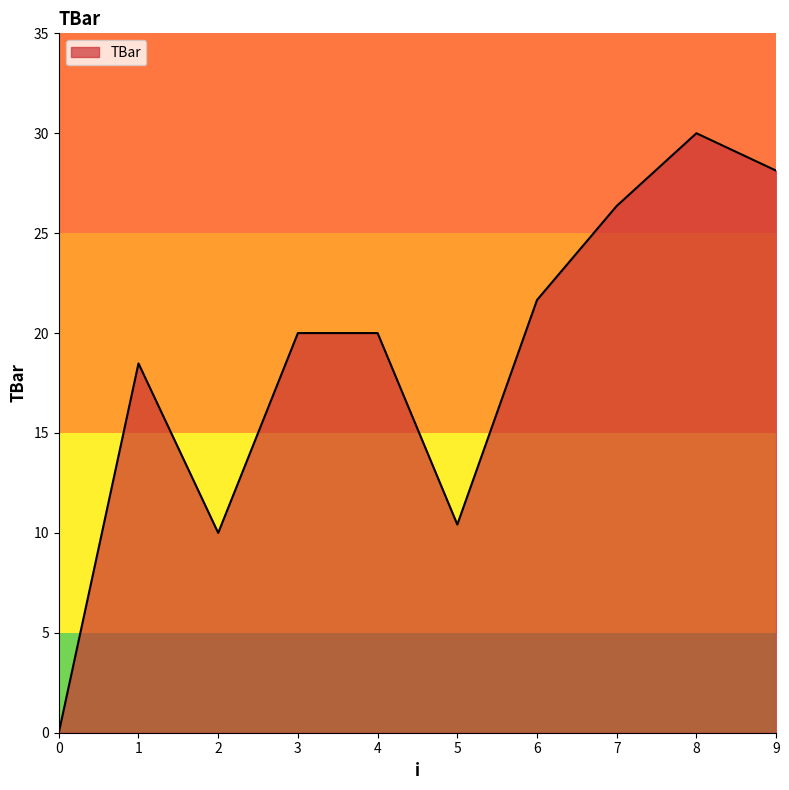

Is it true that the value at 3 is 20.0?

True